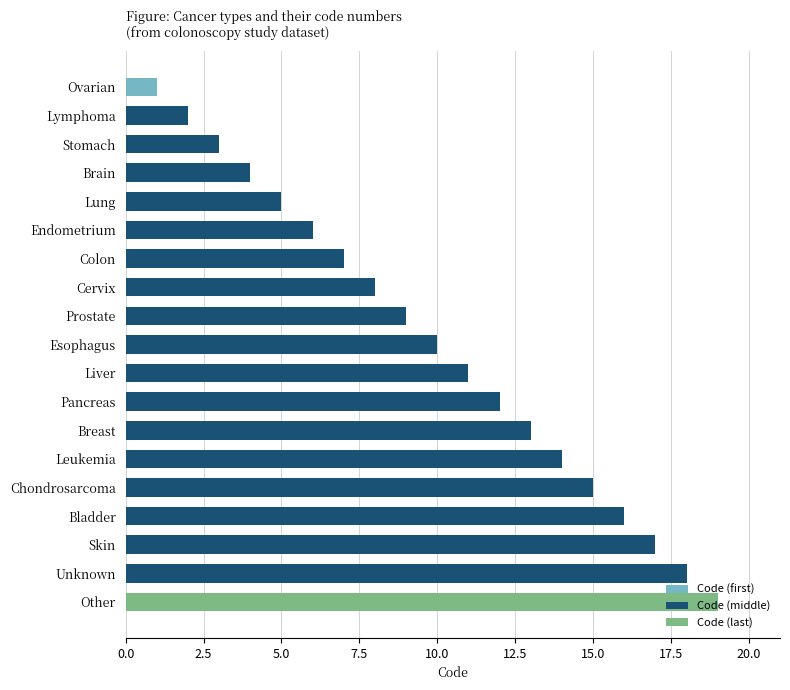

What position from the bottom is Pancreas?

8